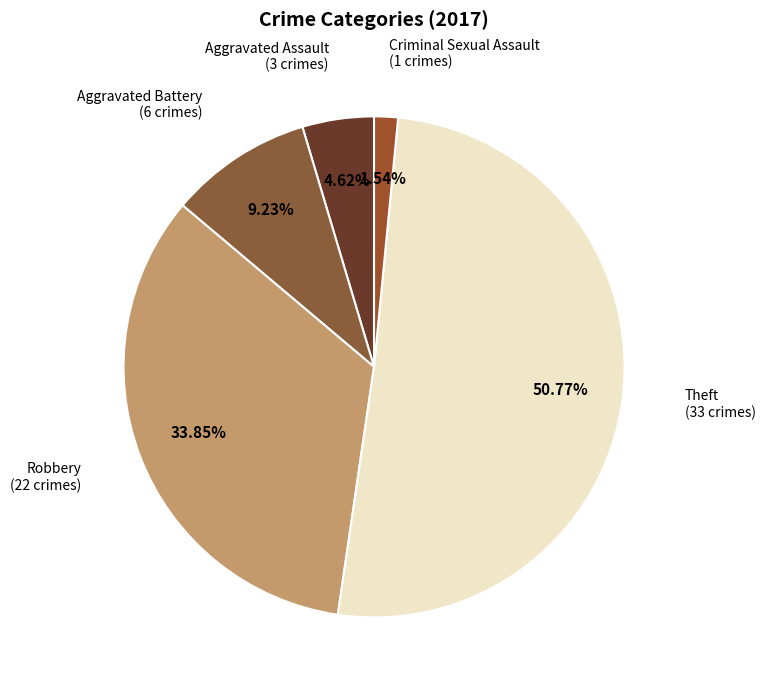

Is there a majority slice in this chart?

Yes